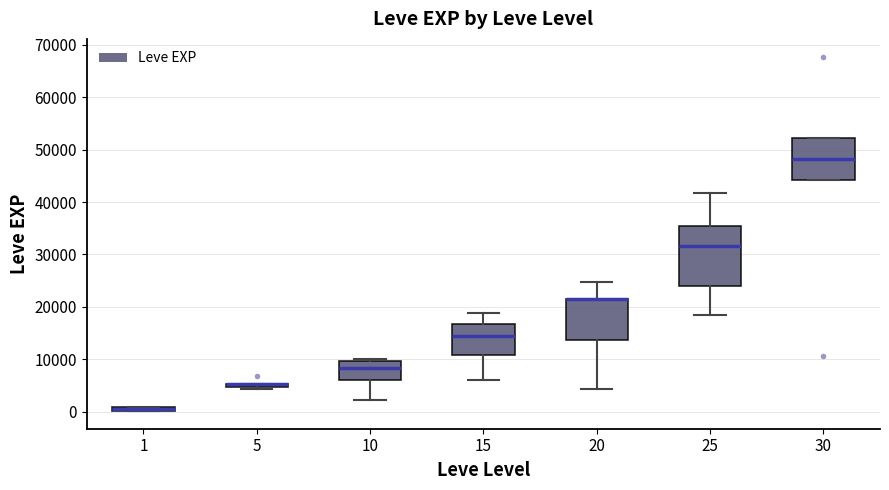

Comparing the boxes themselves (not the whiskers), which one is the tallest?

25